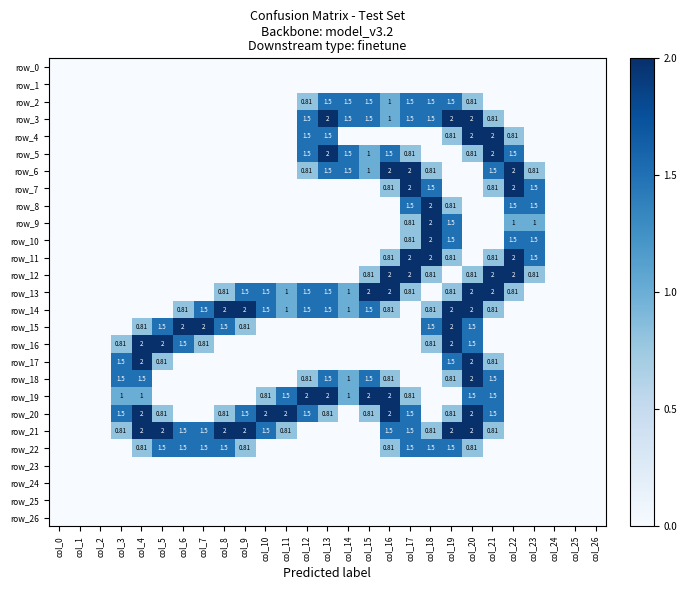

At which category does the chart reach its peak across all series?

col_13